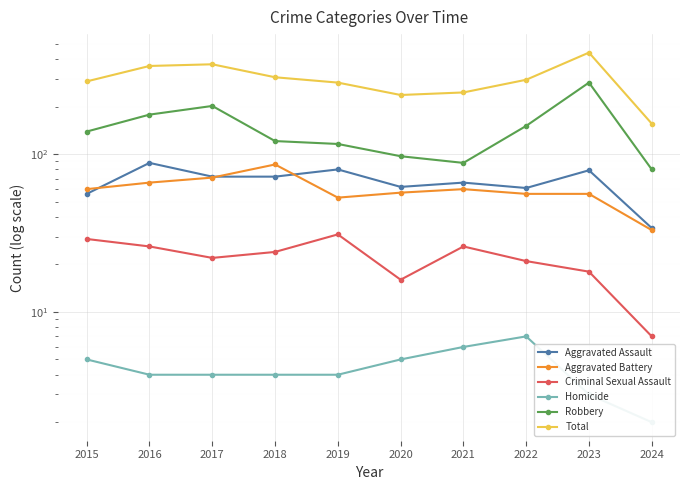

Which label corresponds to the largest value in the chart?

2023